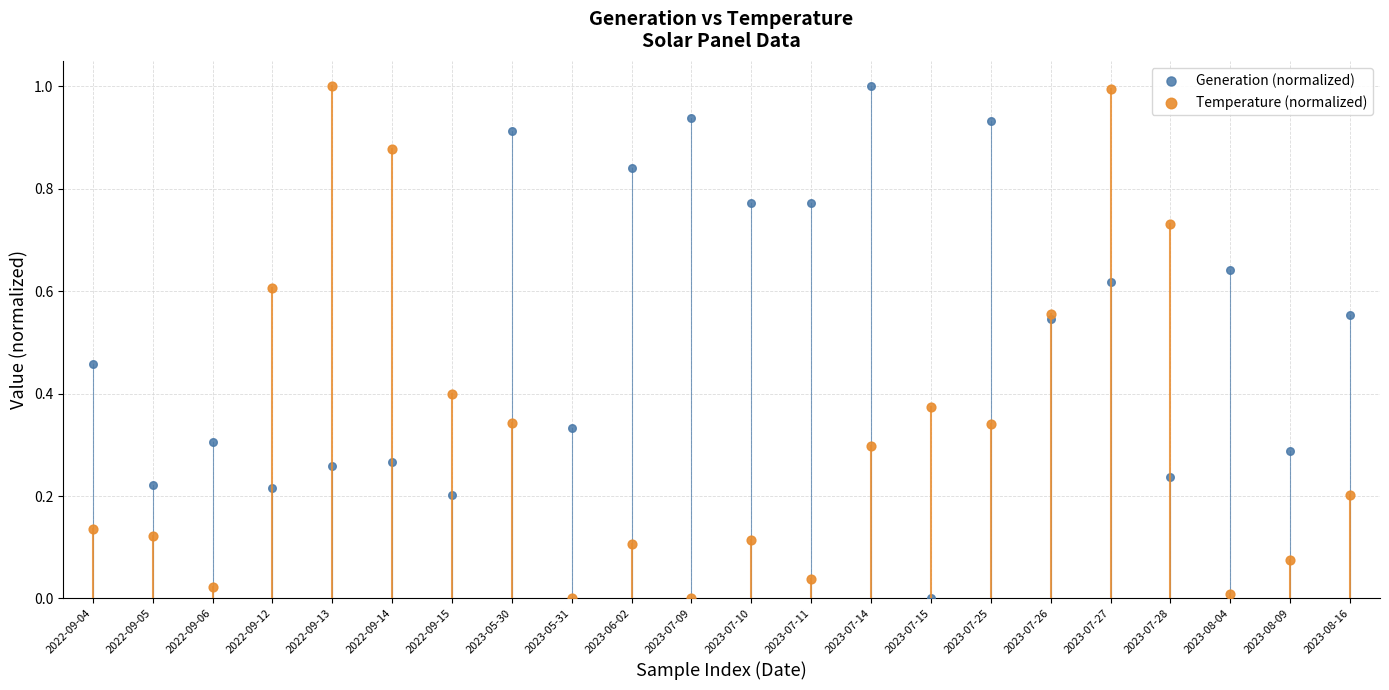

Across all data points, what is the range of Y values (max minus min)?

1.0